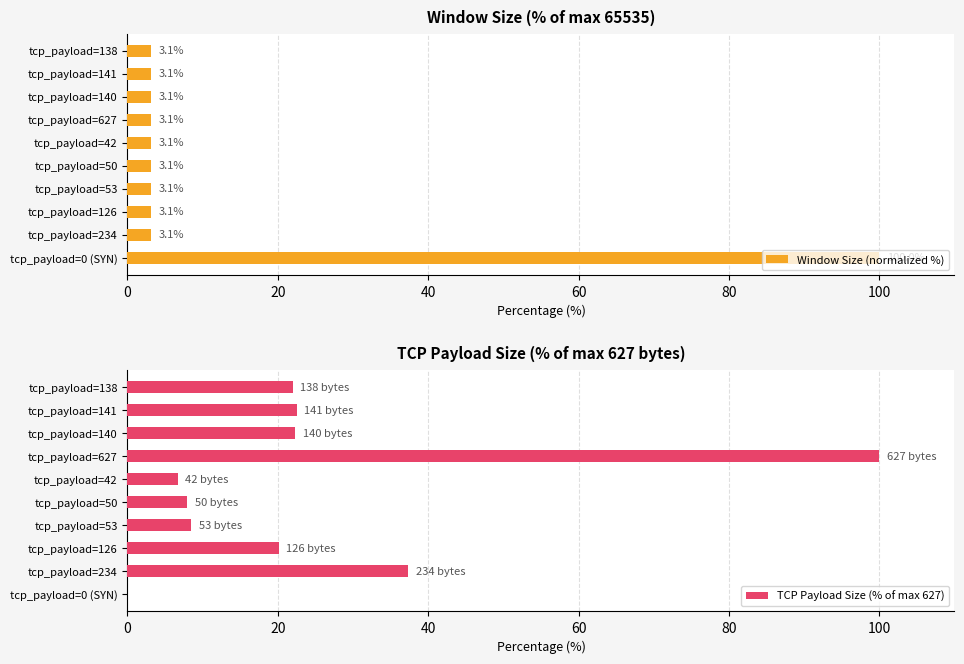

Which category has the highest value in the TCP Payload Size (% of max 627) series?

tcp_payload=627